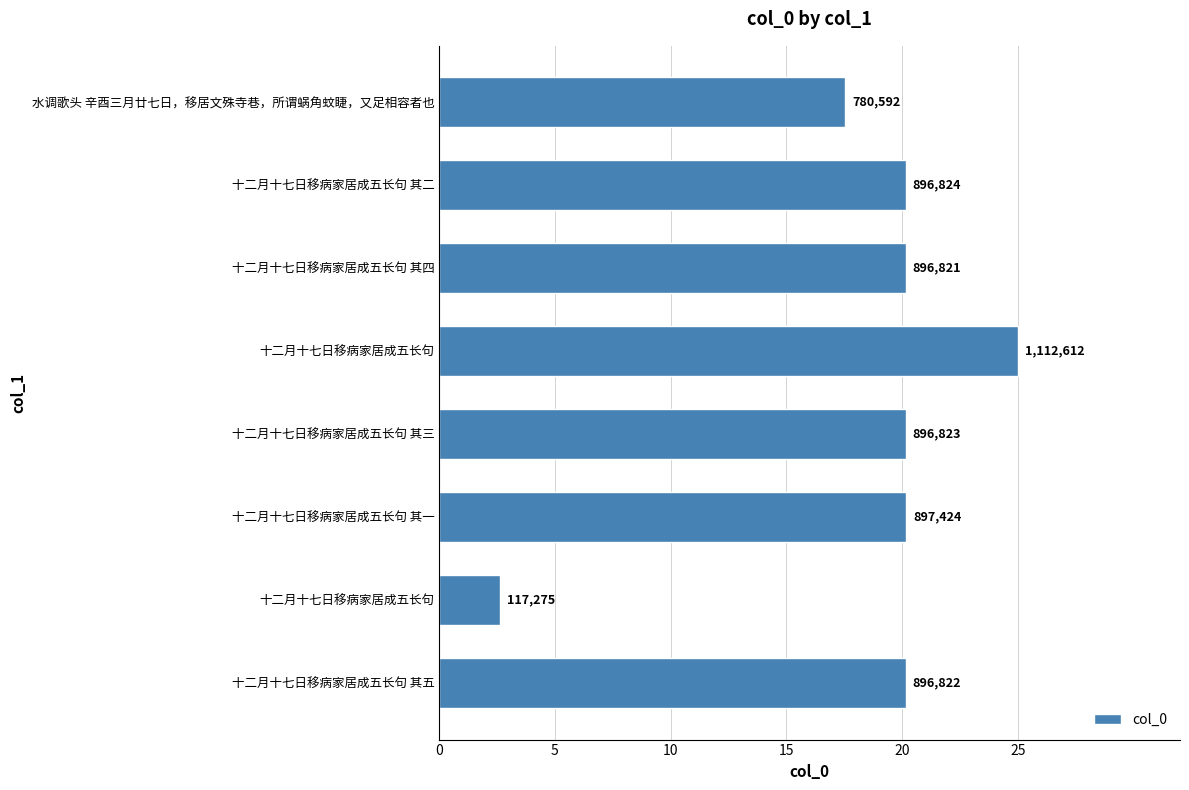

Does the chart contain any negative values?

No